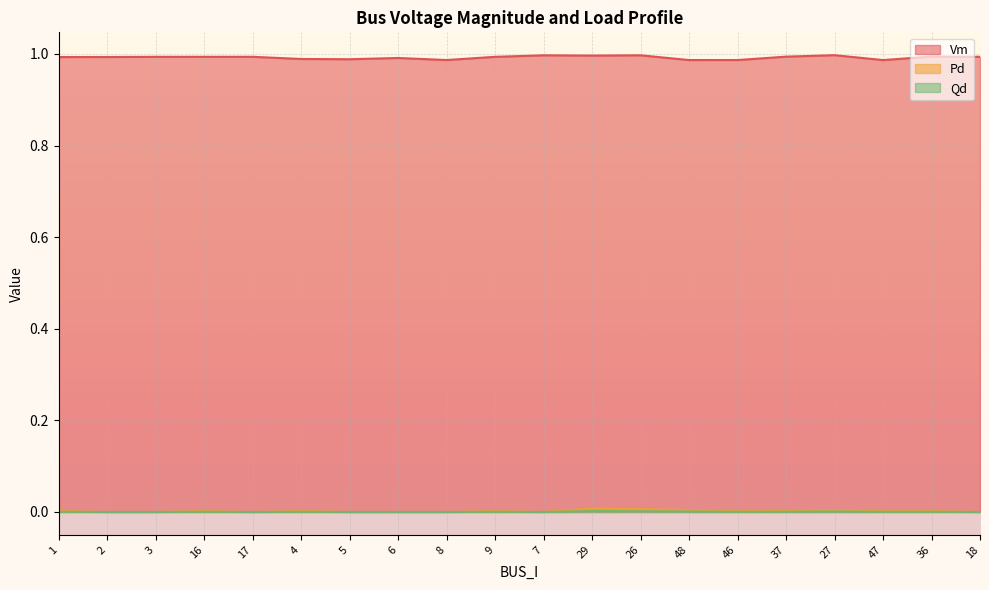

In Vm, how many points are lower than both neighbors (excluding endpoints)?

5